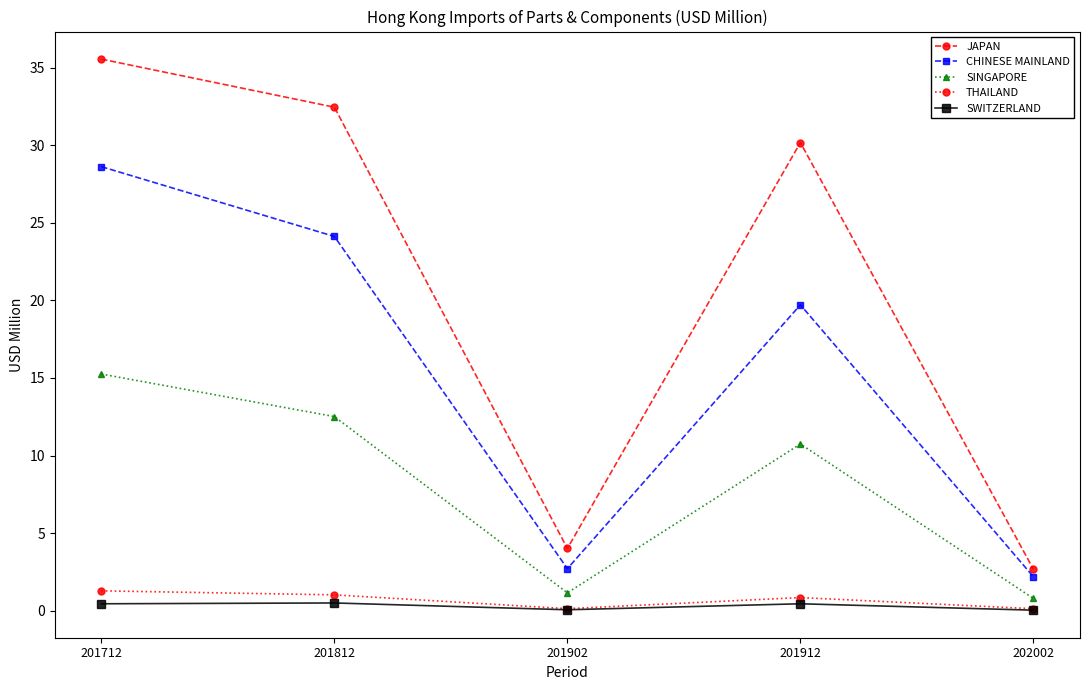

True or false: SINGAPORE has a value of 15.3 at 201712.

True